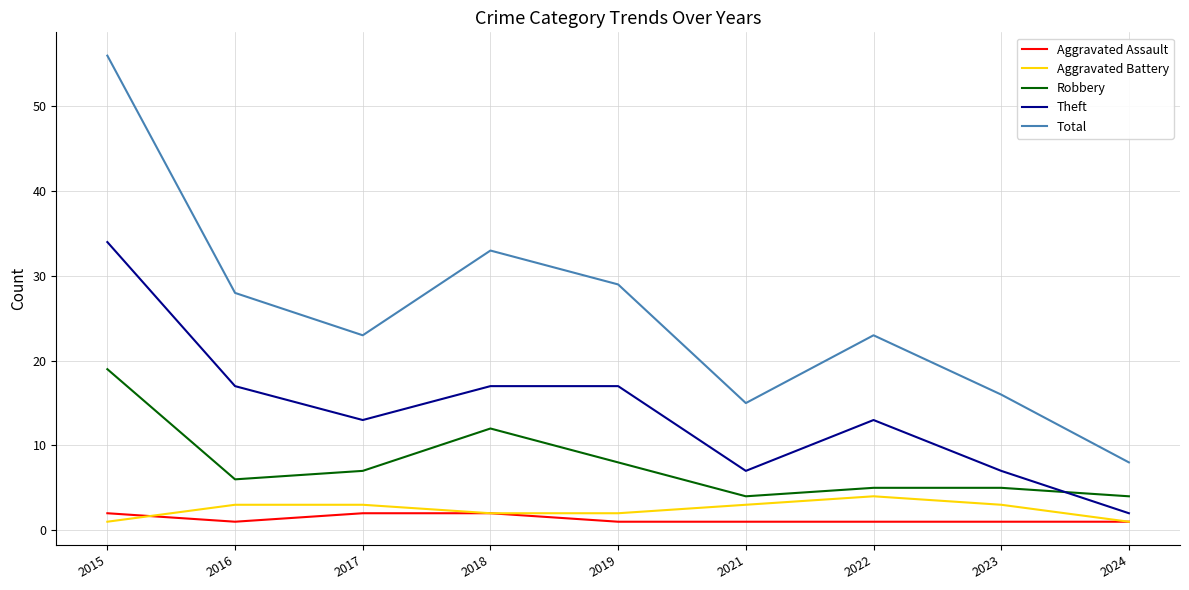

Which series has the largest total across all categories?

Total